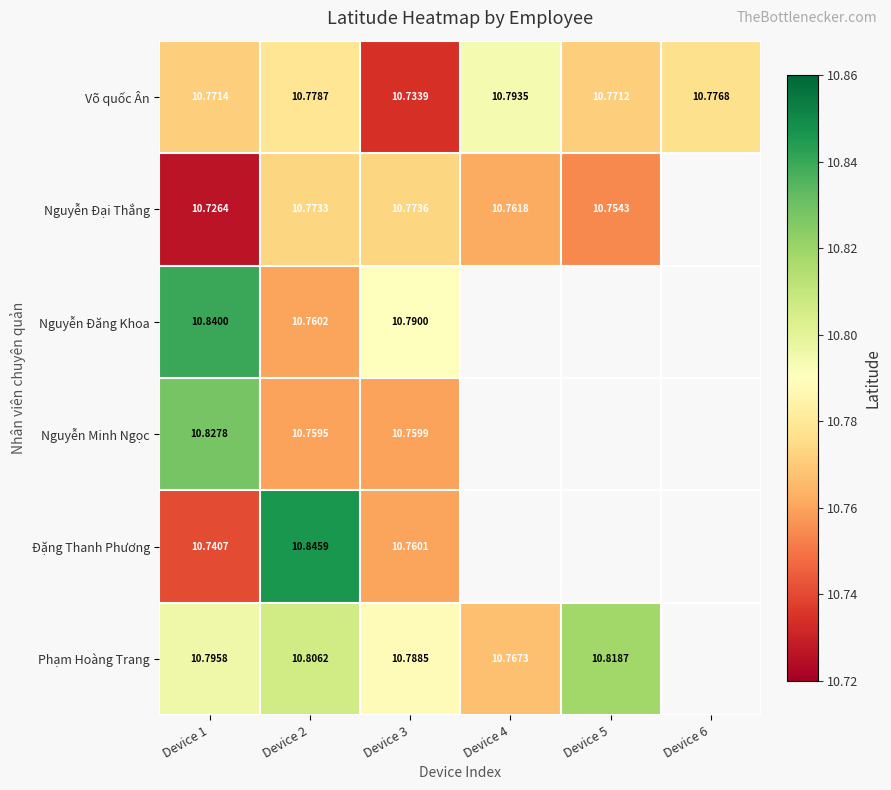

How many data points does each series have?

6